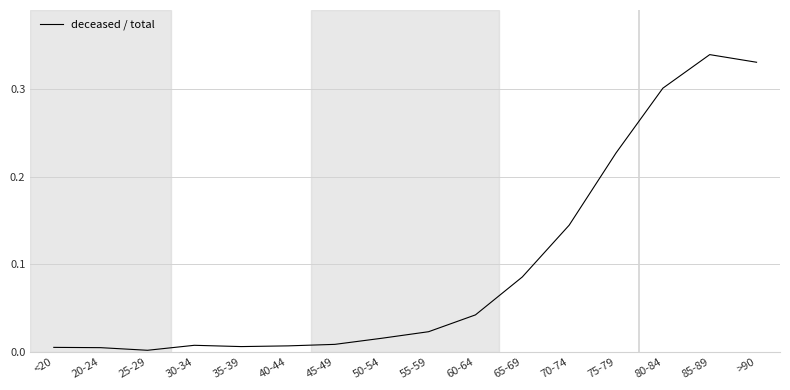

How many series are shown in this chart?

1